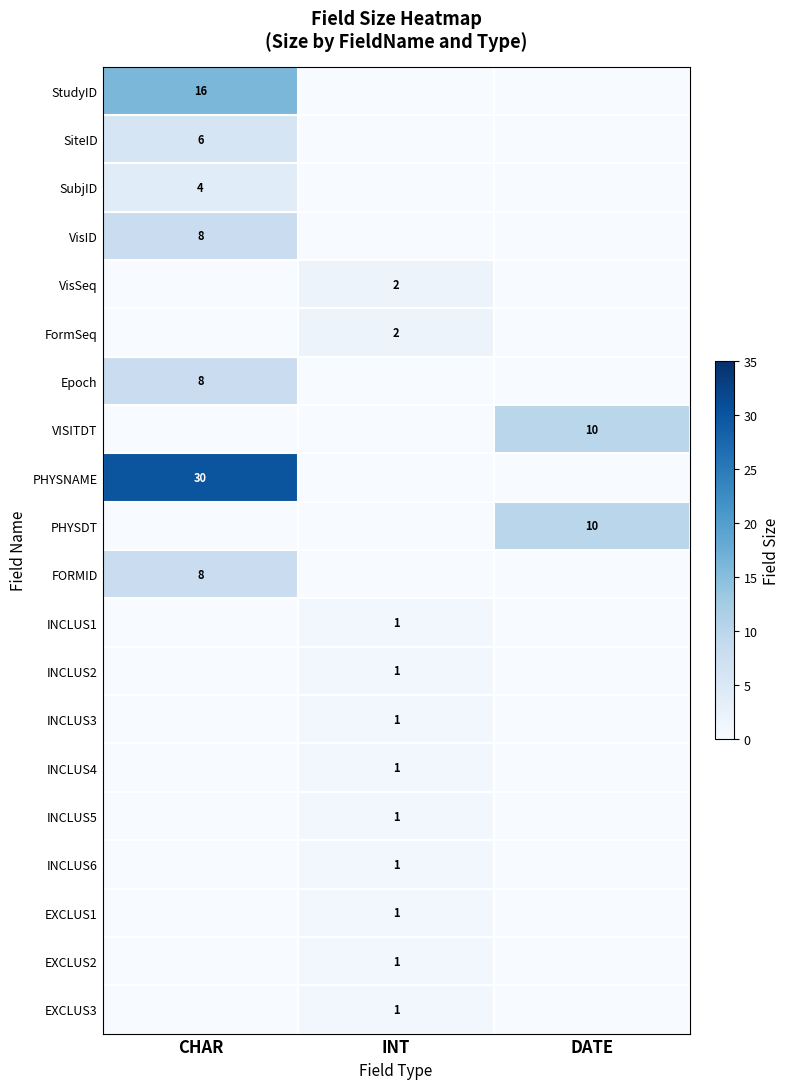

Count the number of data series in this chart.

20